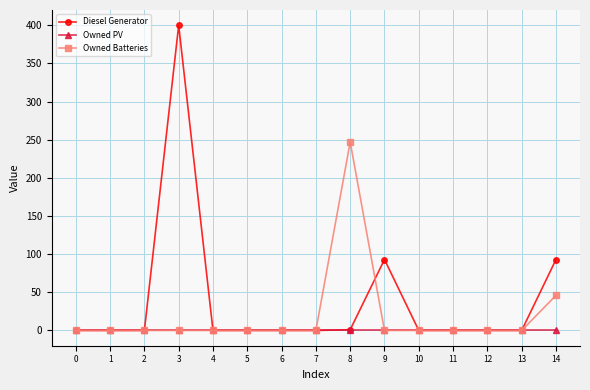

True or false: Owned PV has a value of 0 at 6.

True